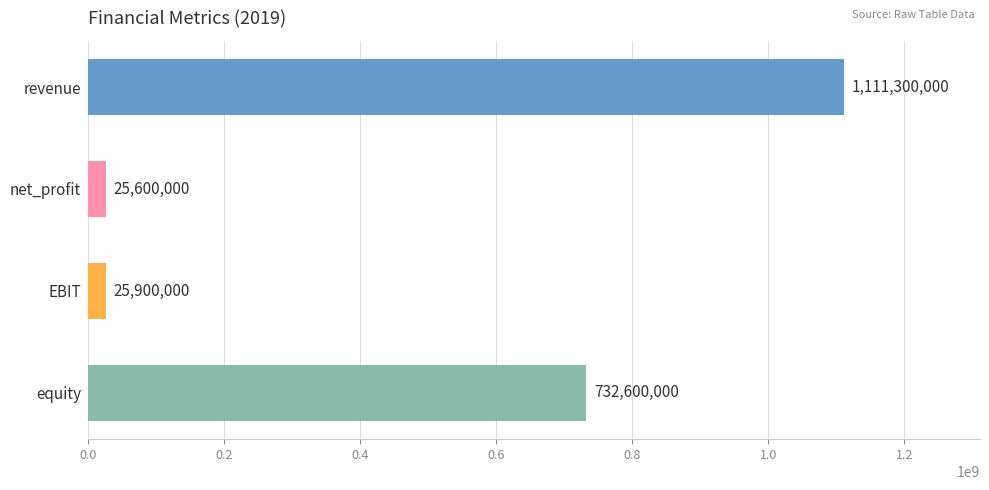

What is the label of the 1st bar from the bottom?

equity